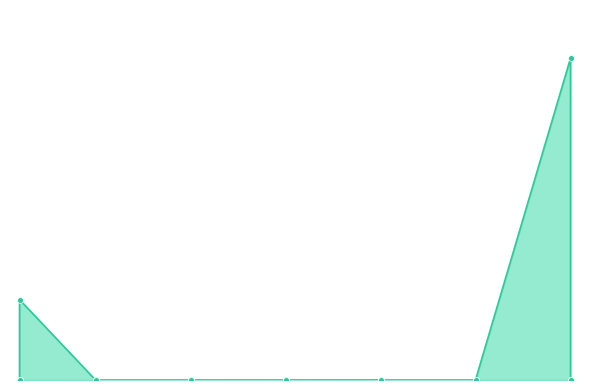

What is the change in value from 15 to 20?

+866.3